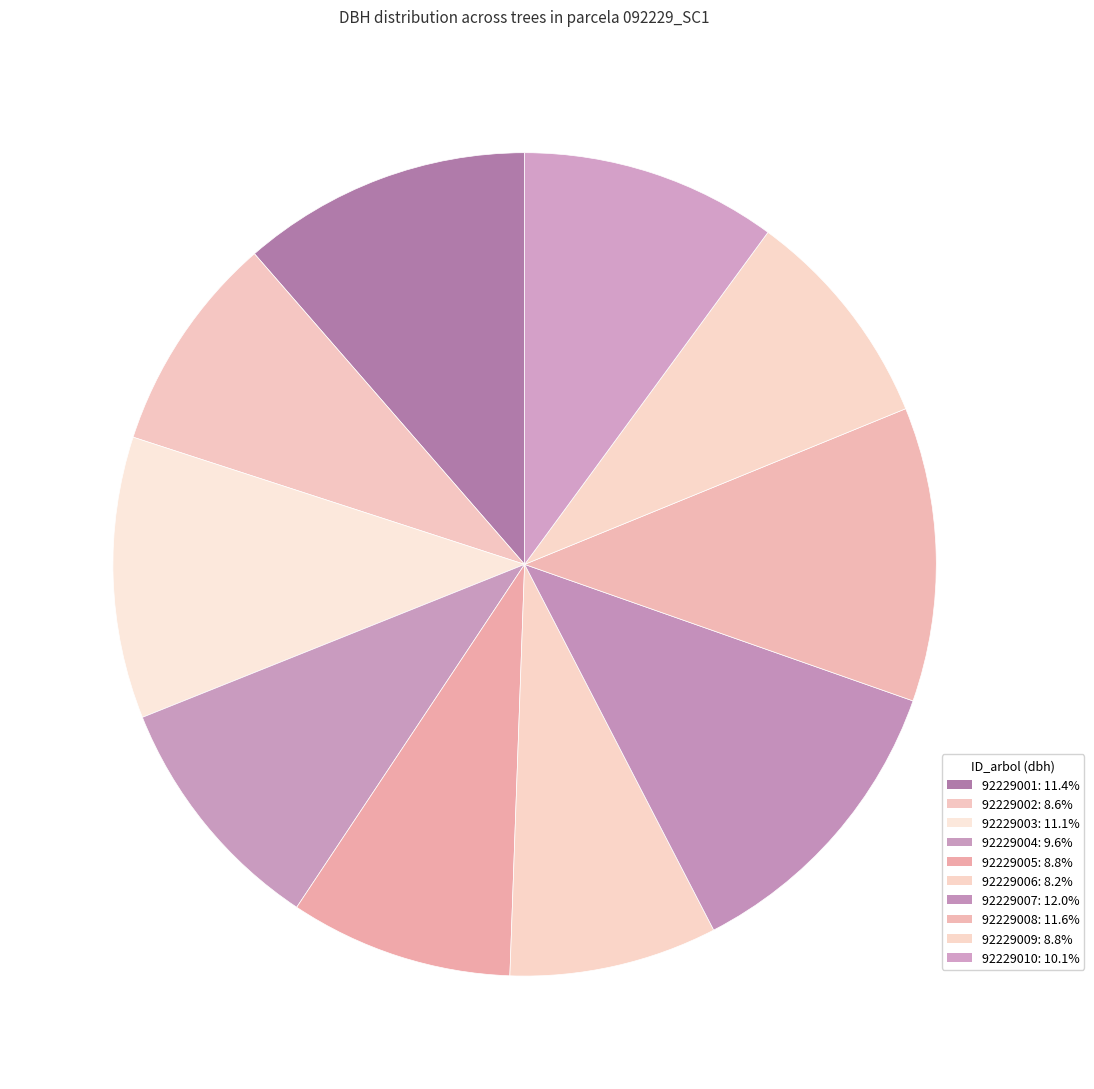

To the nearest percent, what is the difference between the 92229002 and 92229007 slice percentages?

3%